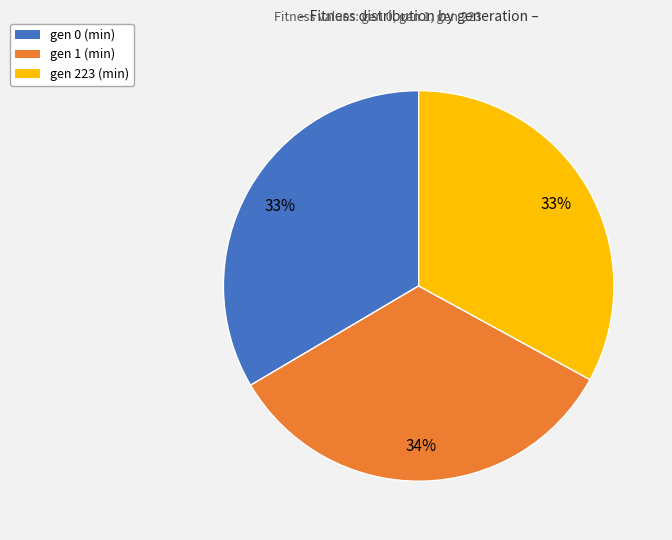

The gen 223 (min) slice represents 48% of the pie. True or false?

False